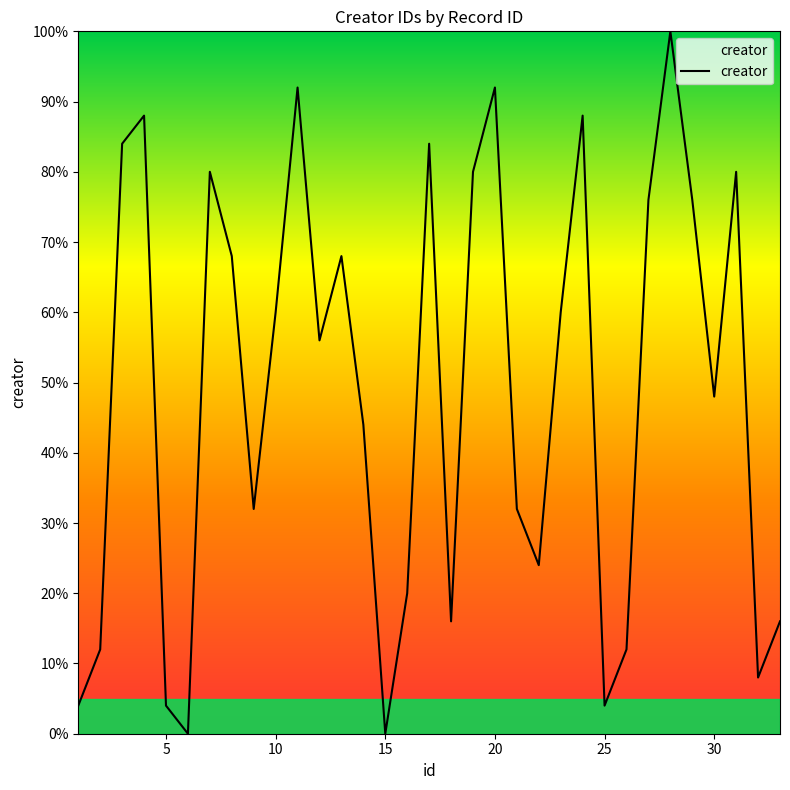

What is the difference between the maximum and minimum values?

100.0